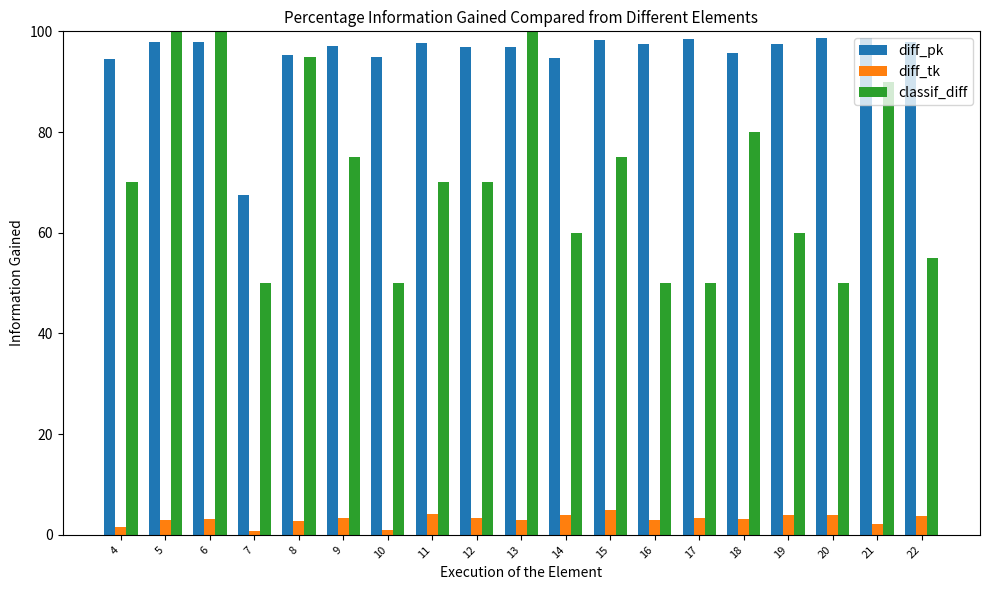

At 9, list the series in order from largest to smallest.

diff_pk, classif_diff, diff_tk